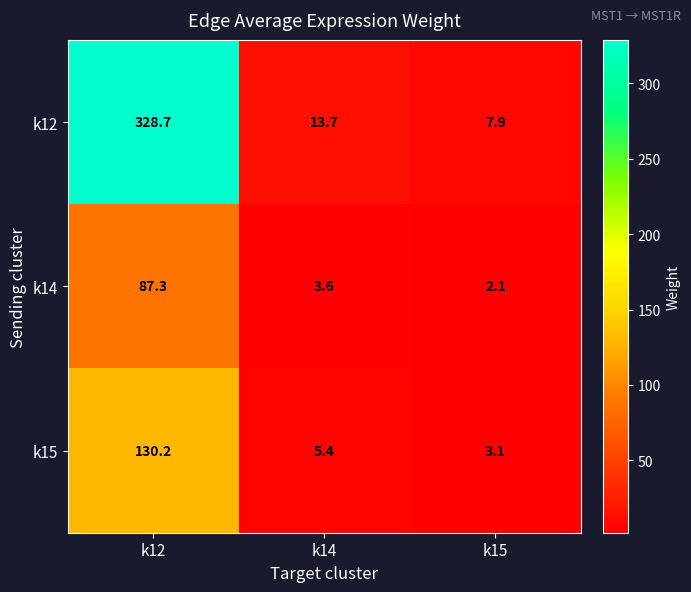

Is the value of k14 at k12 greater than the value of k12 at k14?

Yes